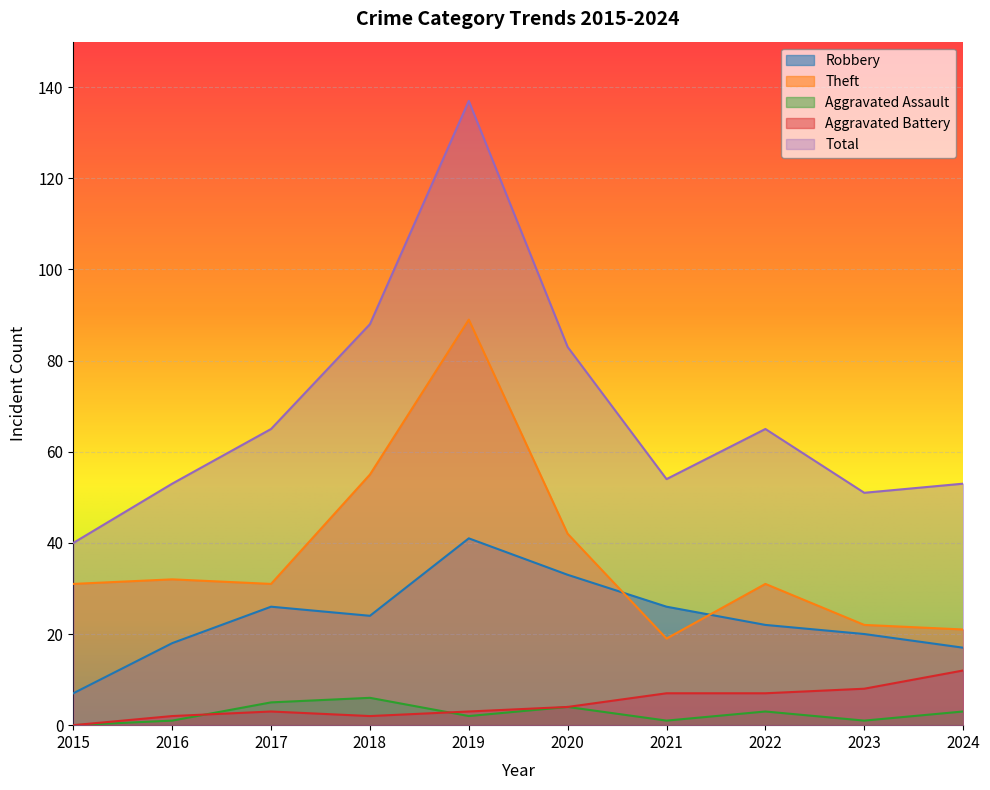

The value of Theft at 2019 is 89. True or false?

True